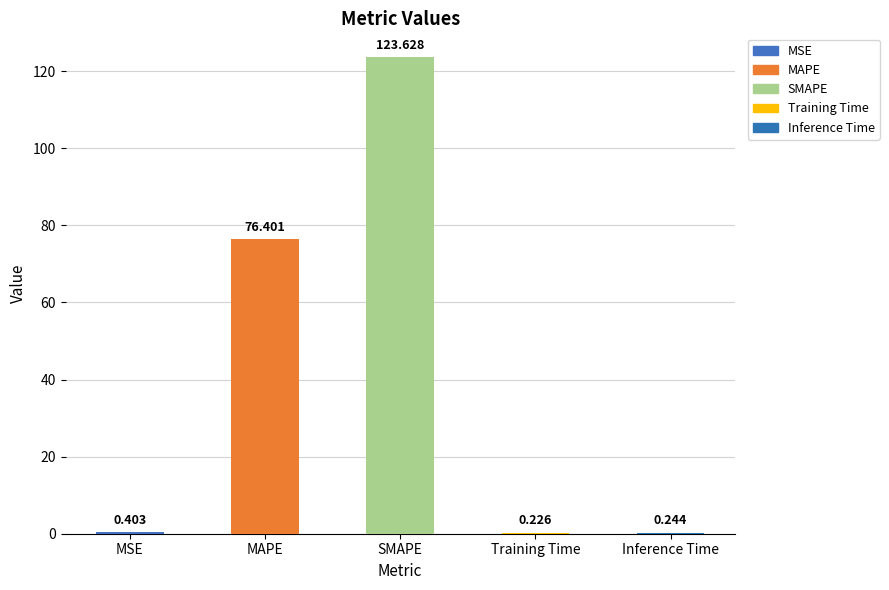

Which has a higher value, MSE or Training Time?

MSE